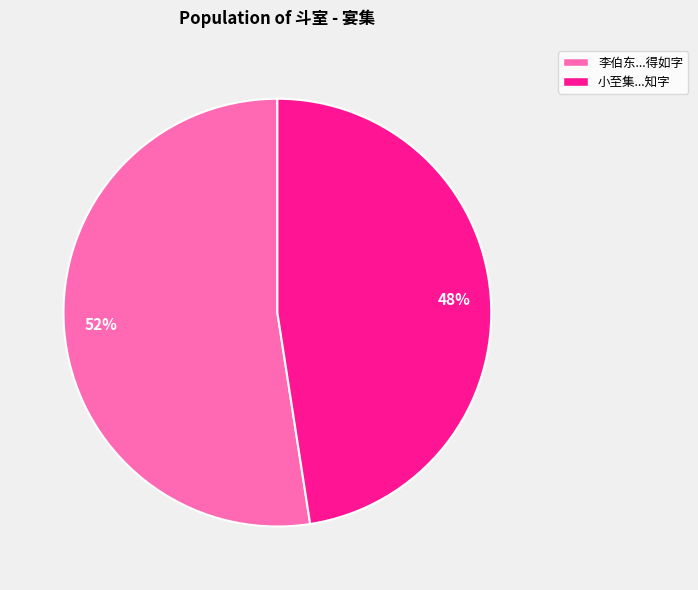

Combined, do 48% and 52% account for over 50%?

Yes